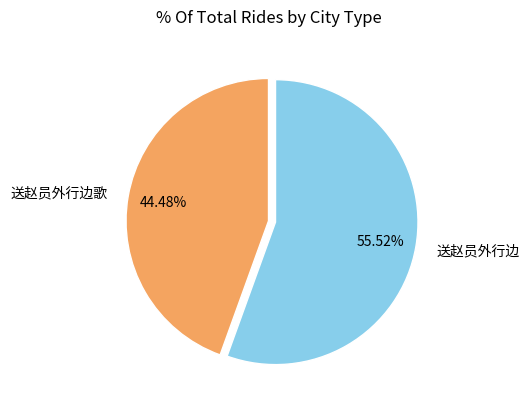

Is it true that 送赵员外行边歌 is 44% of the pie?

True